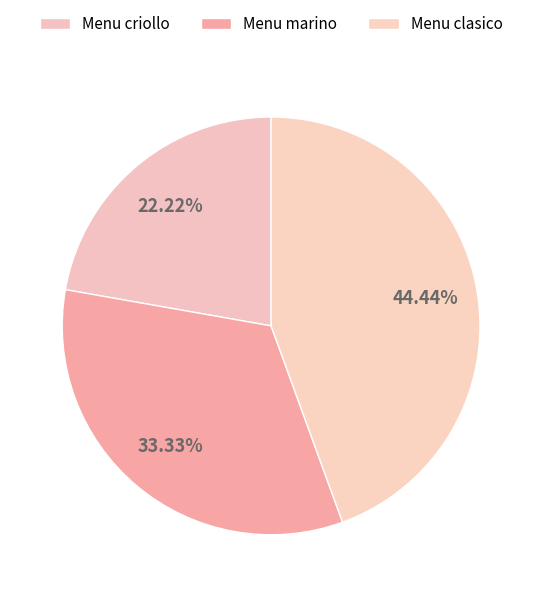

To the nearest percent, what percentage of the pie is Menu criollo?

22%